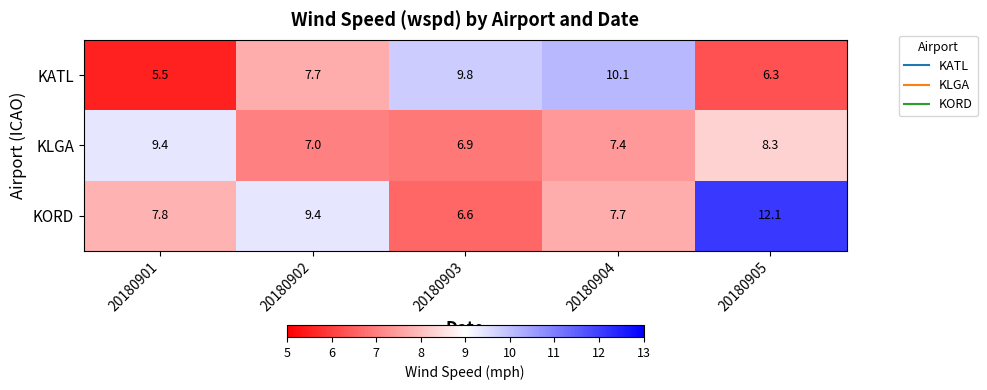

Between 20180902 and 20180903, which series saw the biggest shift?

KORD